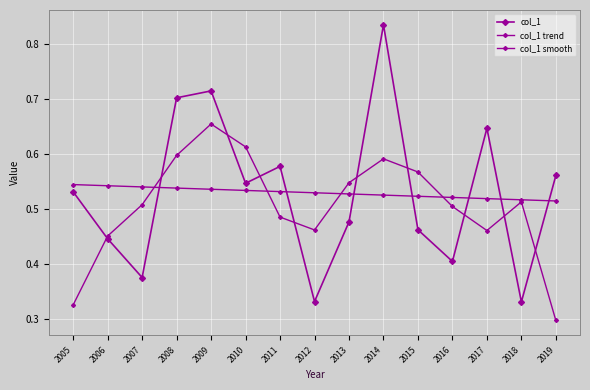

Does the chart have visible grid lines?

Yes